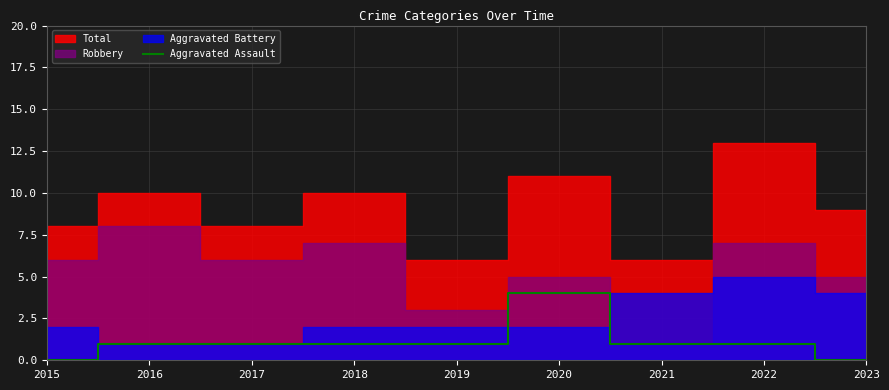

Is it true that Aggravated Assault equals 1 at 2022?

True